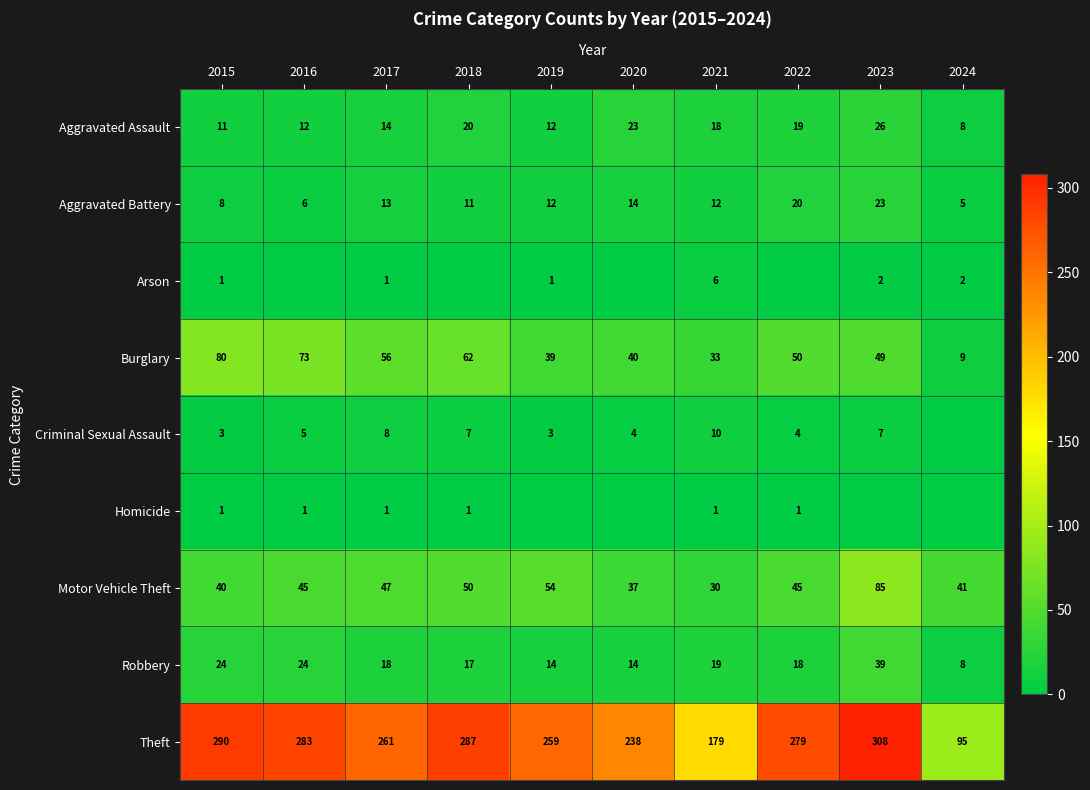

Which category has the lowest value in the Robbery series?

2024